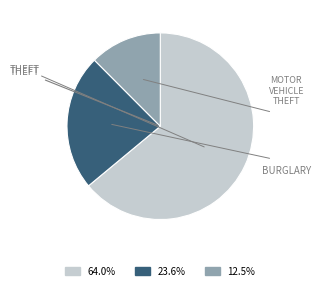

Is there a majority slice in this chart?

Yes